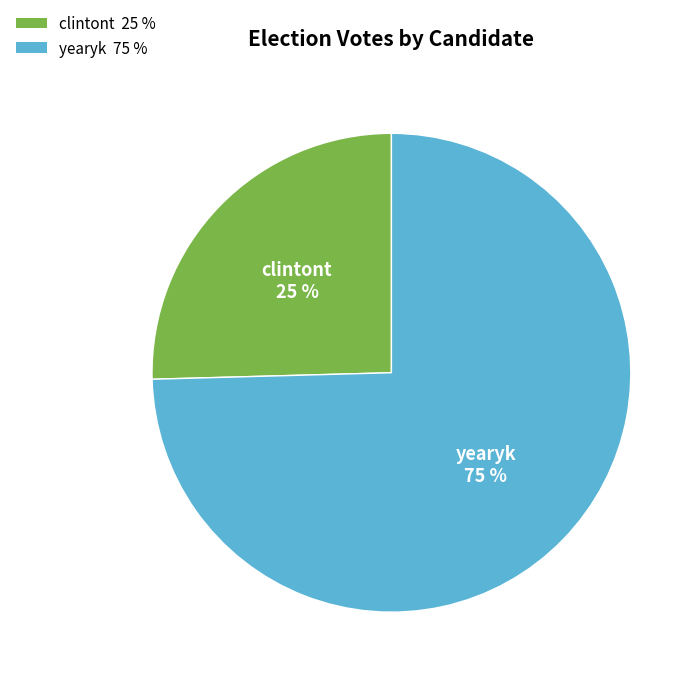

To the nearest percent, what is the combined percentage of clintont 25 % and yearyk 75 %?

100%